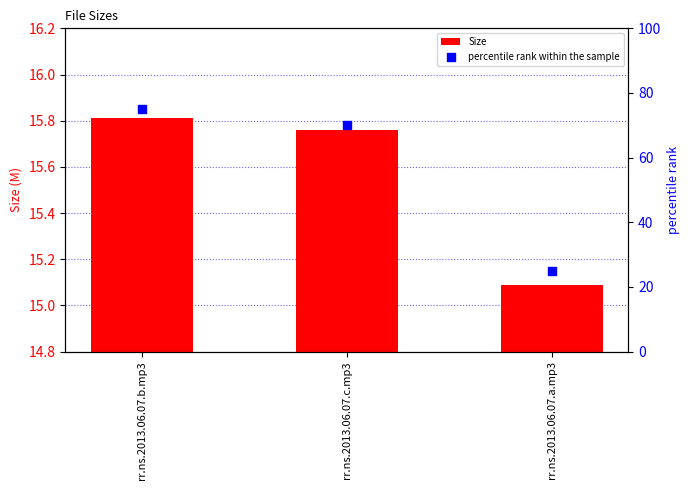

At which category is the sum across all series the highest?

rr.ns.2013.06.07.b.mp3